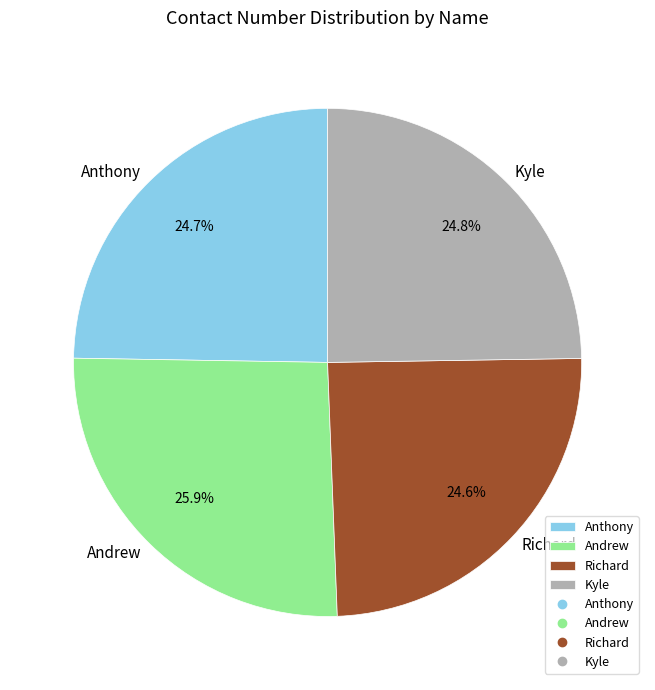

Is it true that Anthony is 37% of the pie?

False